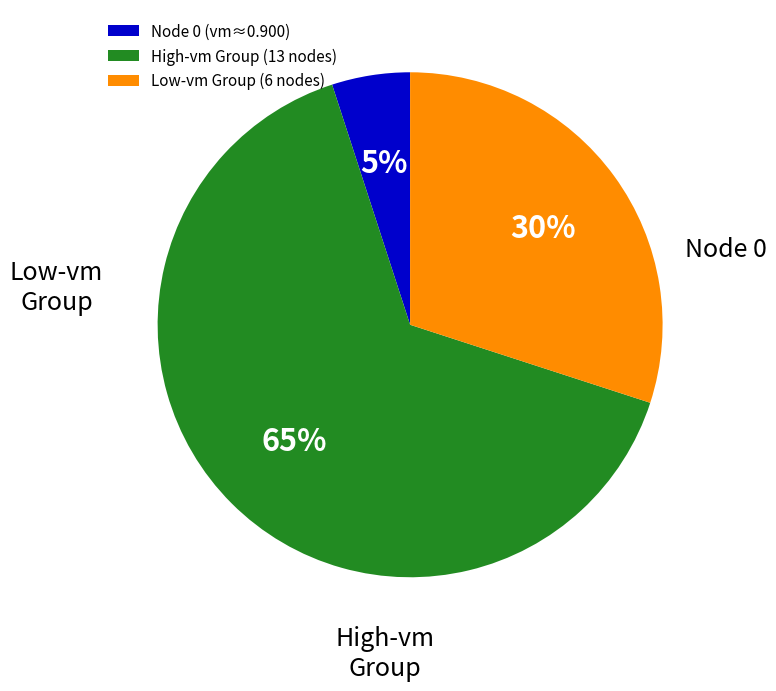

True or false: High-vm Group (13 nodes) accounts for 73% of the total.

False